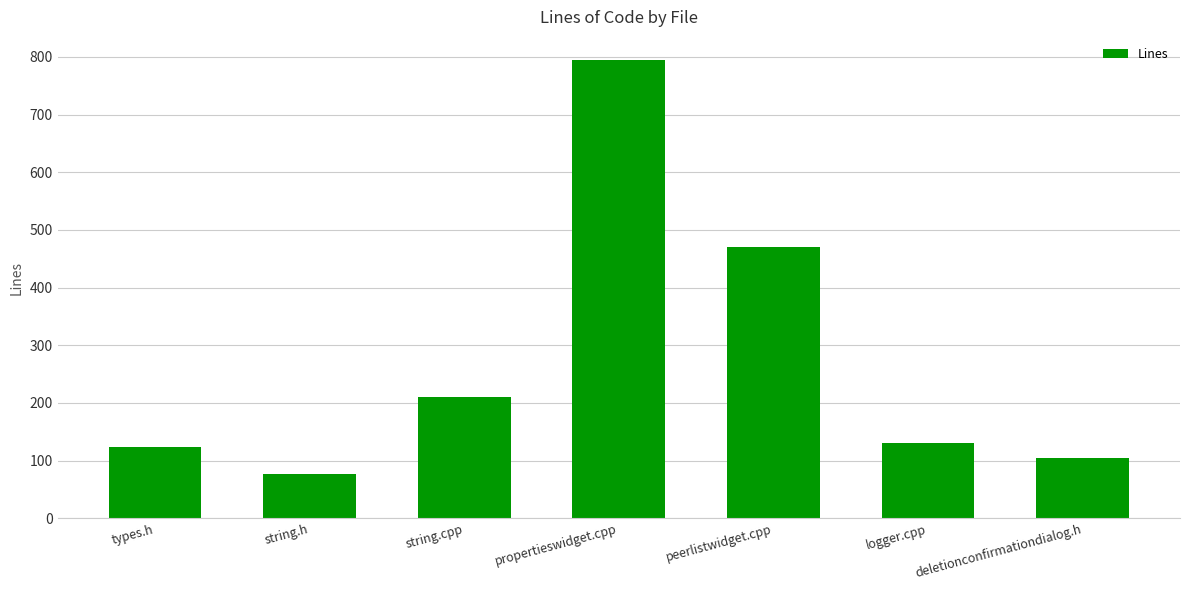

Reading left to right, what are all the values shown in this chart?

124	76	211	795	470	130	104